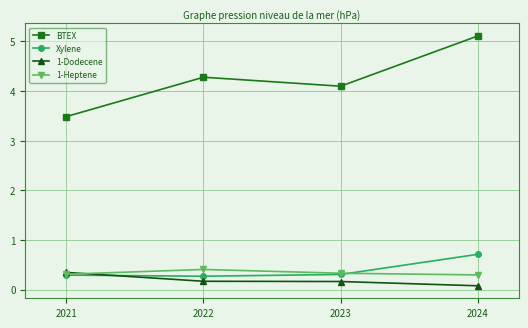

Is this an area chart (filled region under the line)?

No